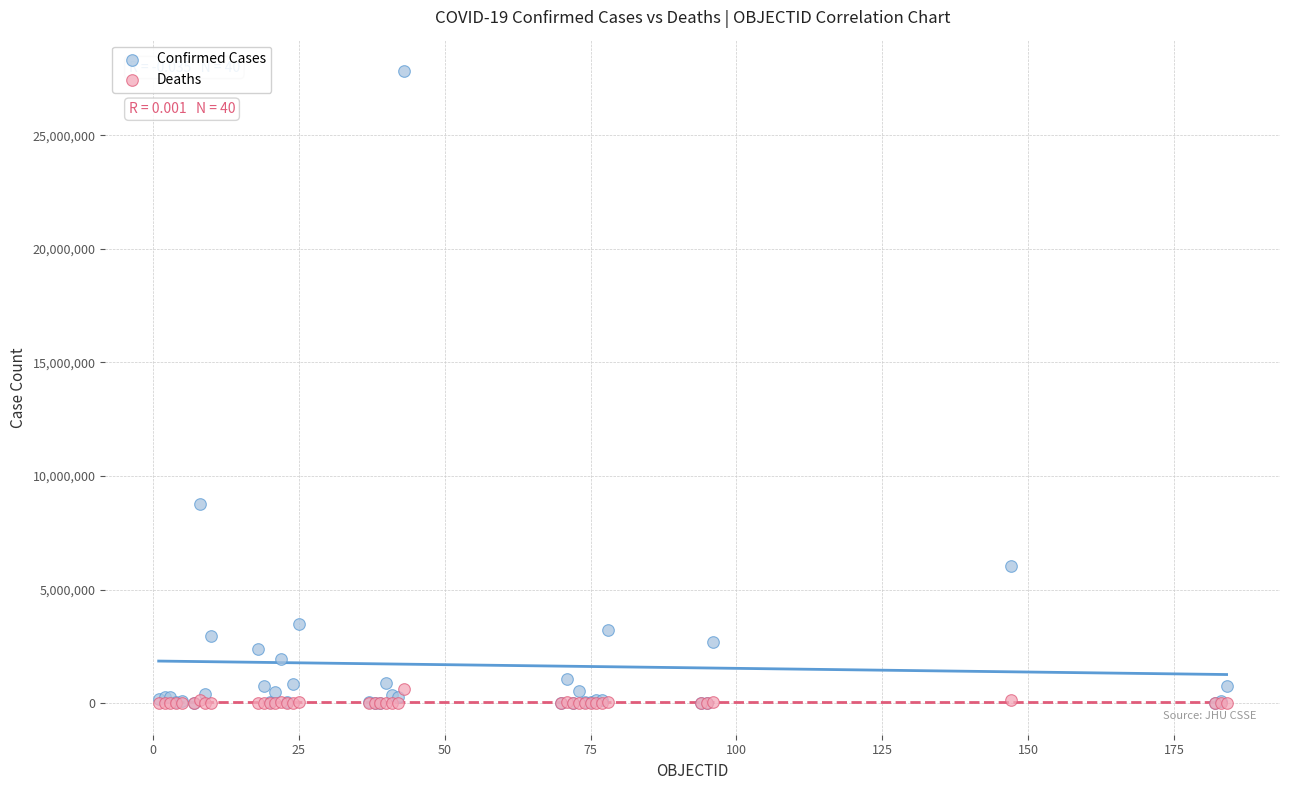

Which series has the largest Y range (max minus min)?

Confirmed Cases